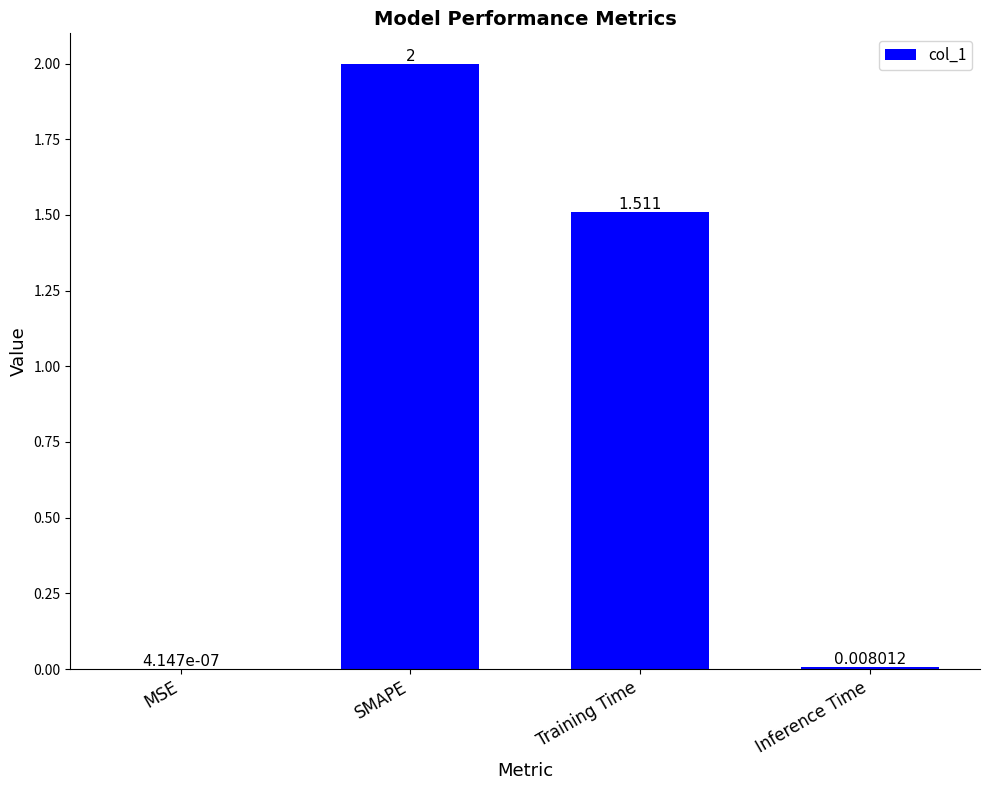

Where is the data nearest to the value 1?

Training Time